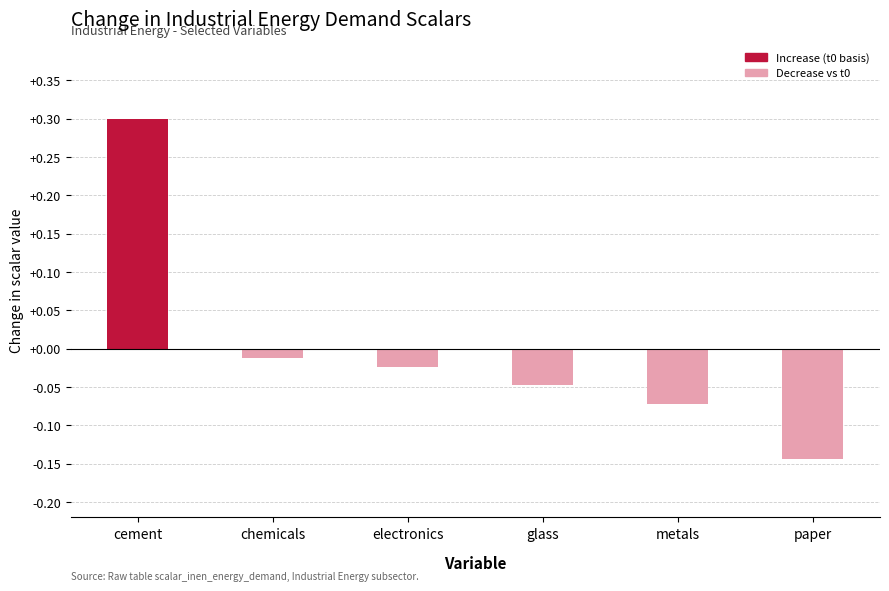

What is the label of the 2nd bar from the left?

chemicals